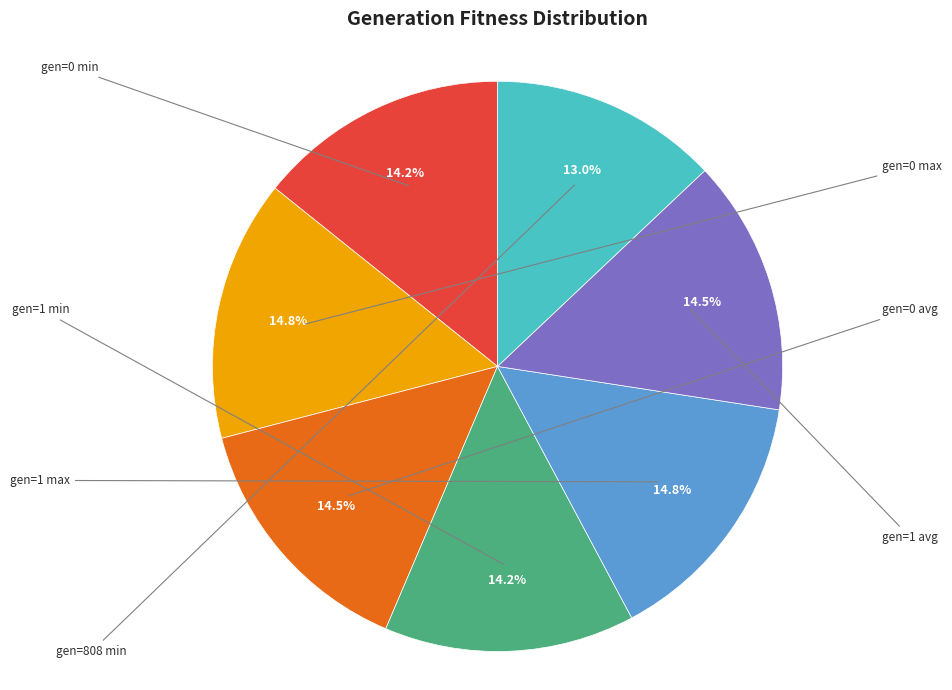

Is there a majority slice in this chart?

No